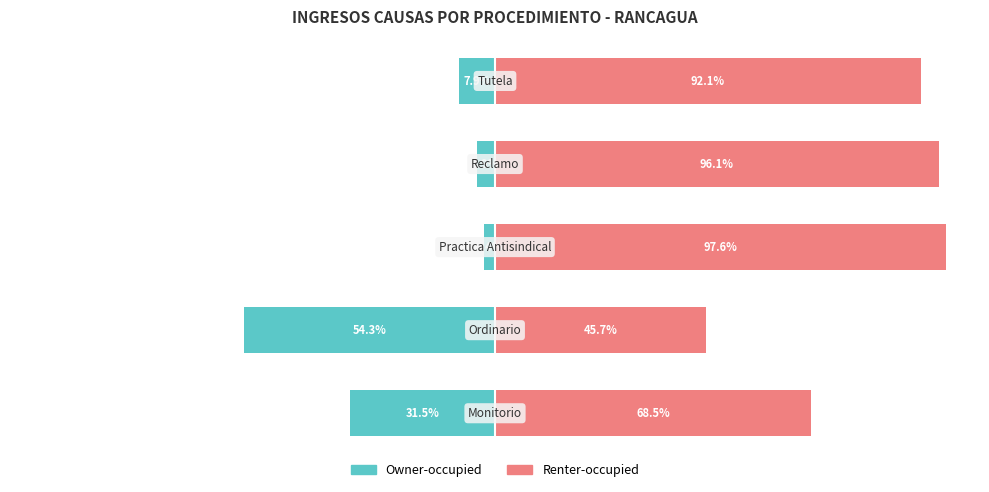

How many values in the Owner-occupied series are below -7?

3